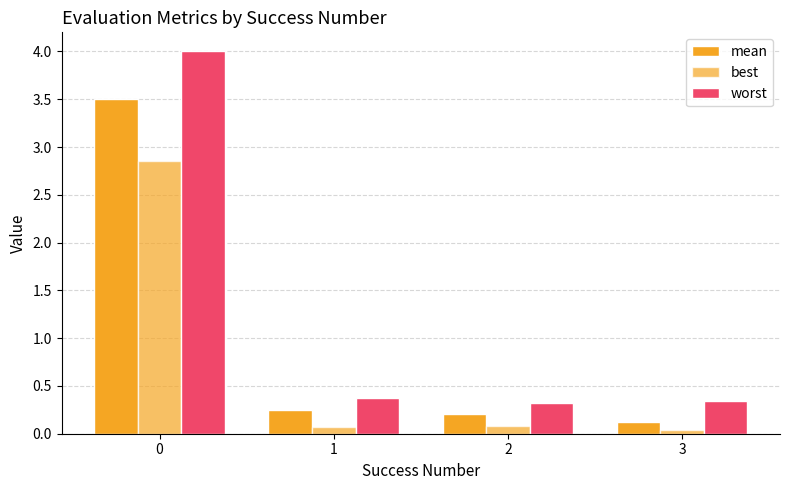

What is the sum of all best values?

3.0